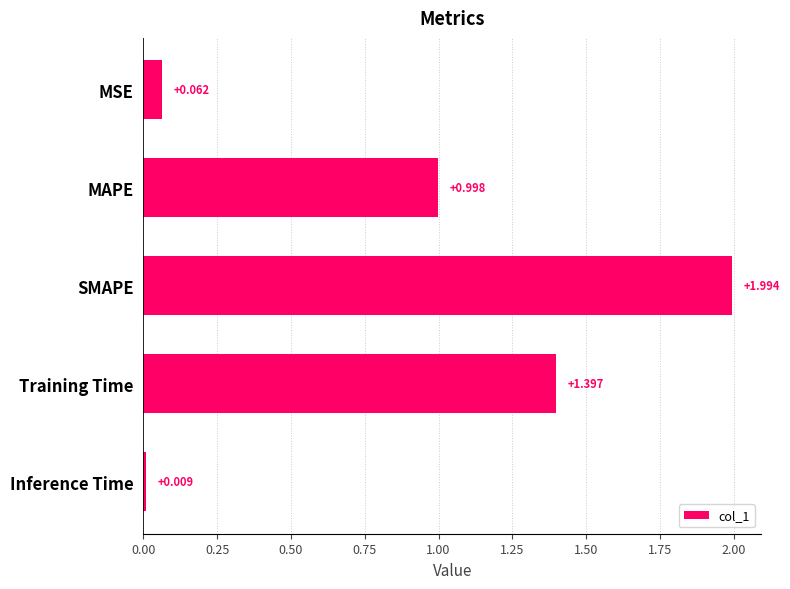

Which has a higher value, MSE or Inference Time?

MSE